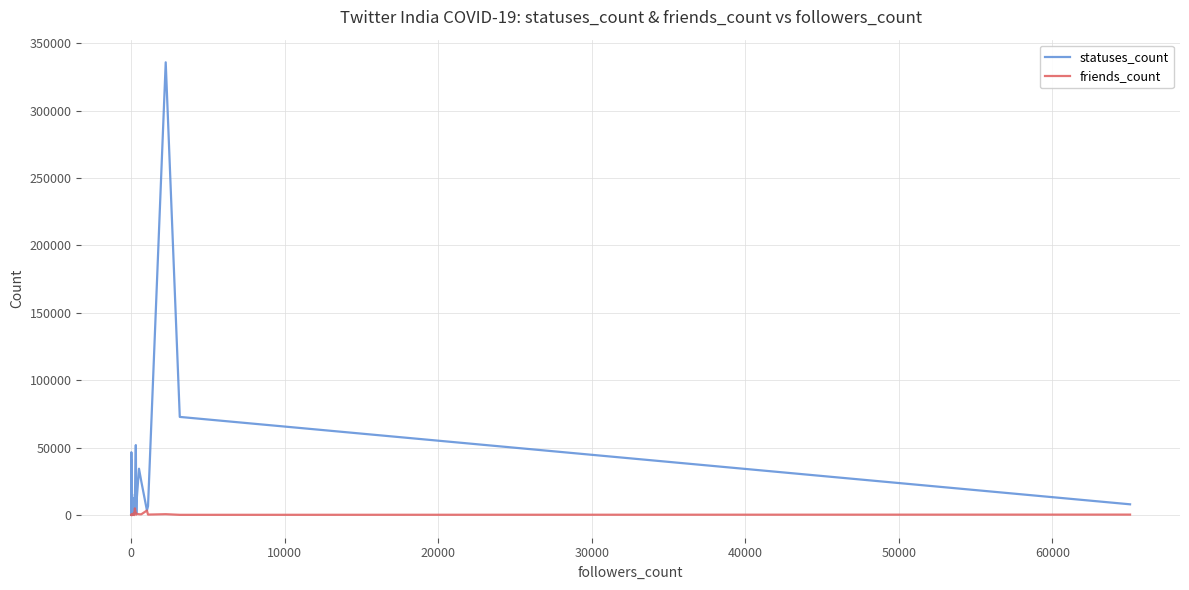

Is it true that friends_count equals 1458 at 20?

False